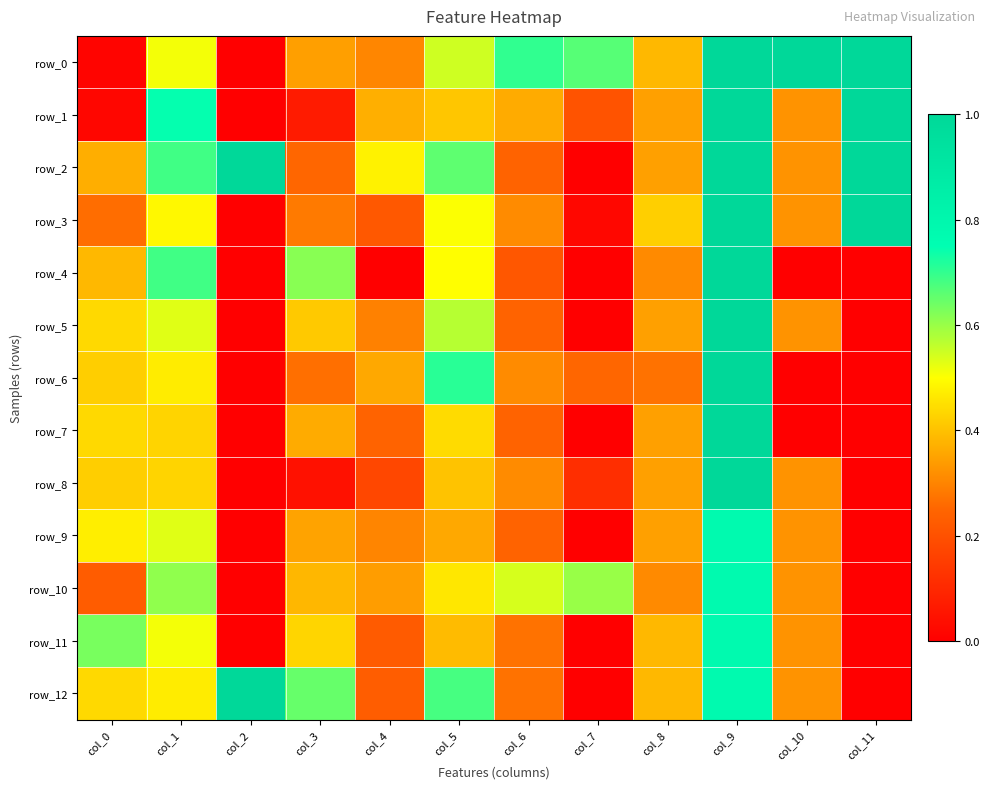

What is the sum of the row_5 values at col_10 and col_1?

0.9